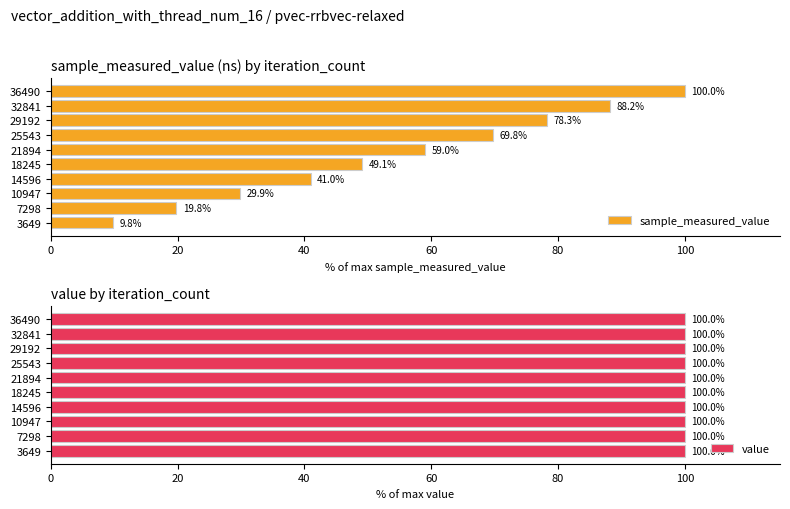

Rank the series by their maximum value, from lowest to highest.

value, sample_measured_value